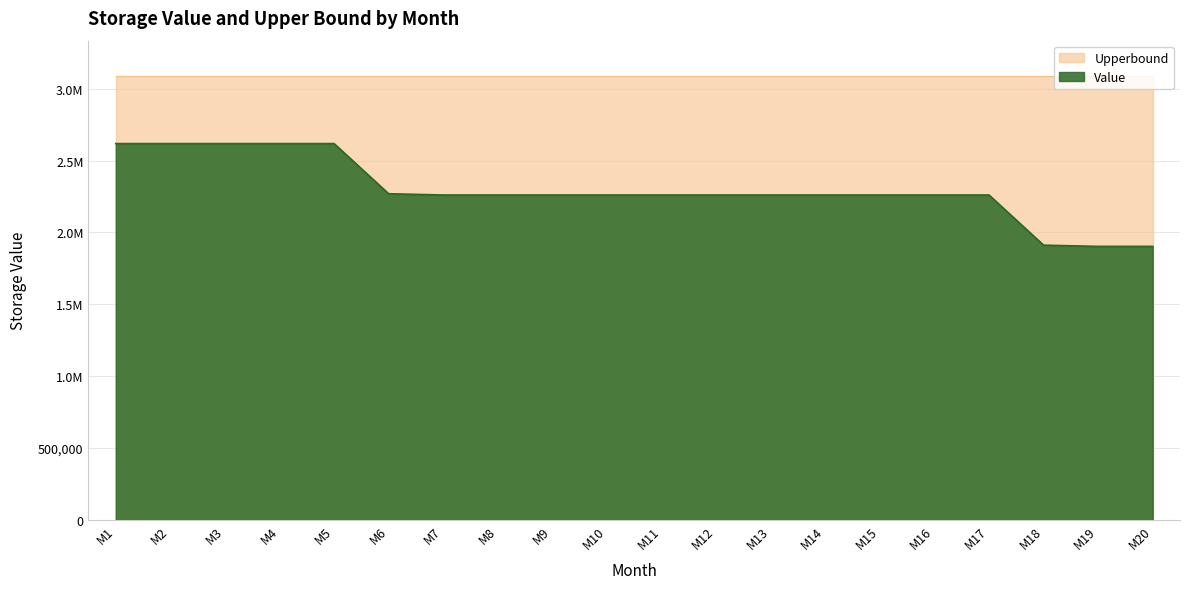

Does the chart have visible grid lines?

Yes